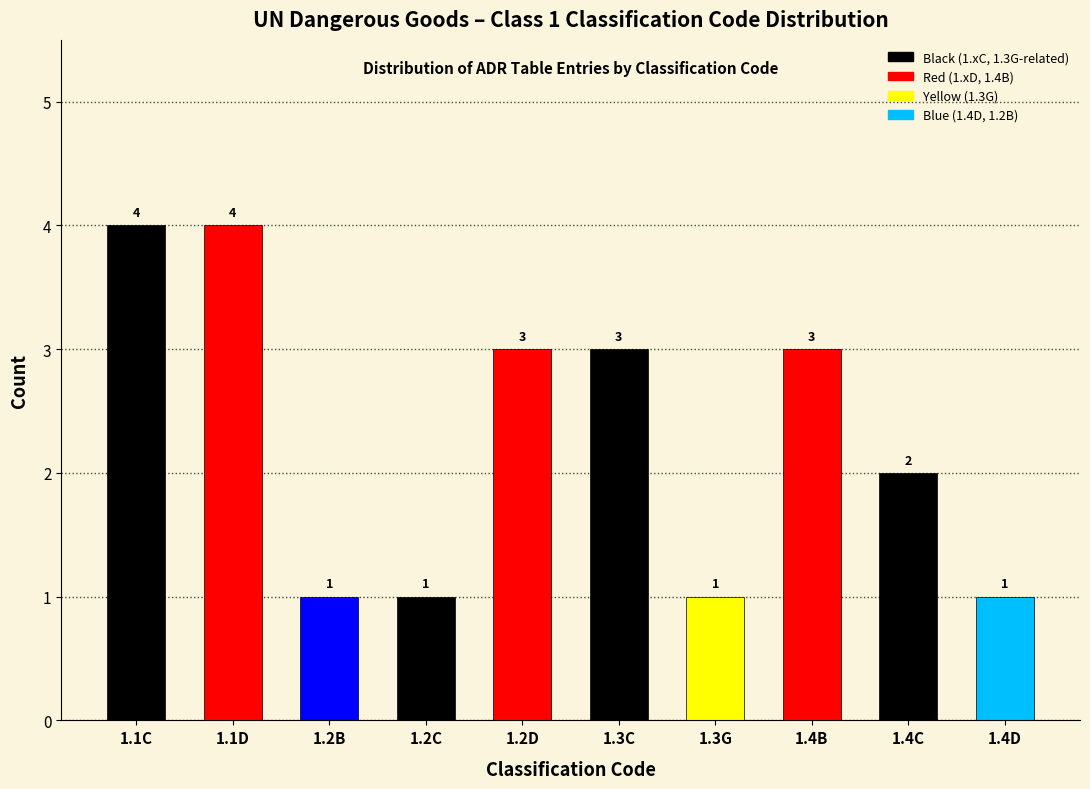

Reading left to right, list all the values displayed in this chart.

1.1C=4	1.1D=4	1.2B=1	1.2C=1	1.2D=3	1.3C=3	1.3G=1	1.4B=3	1.4C=2	1.4D=1